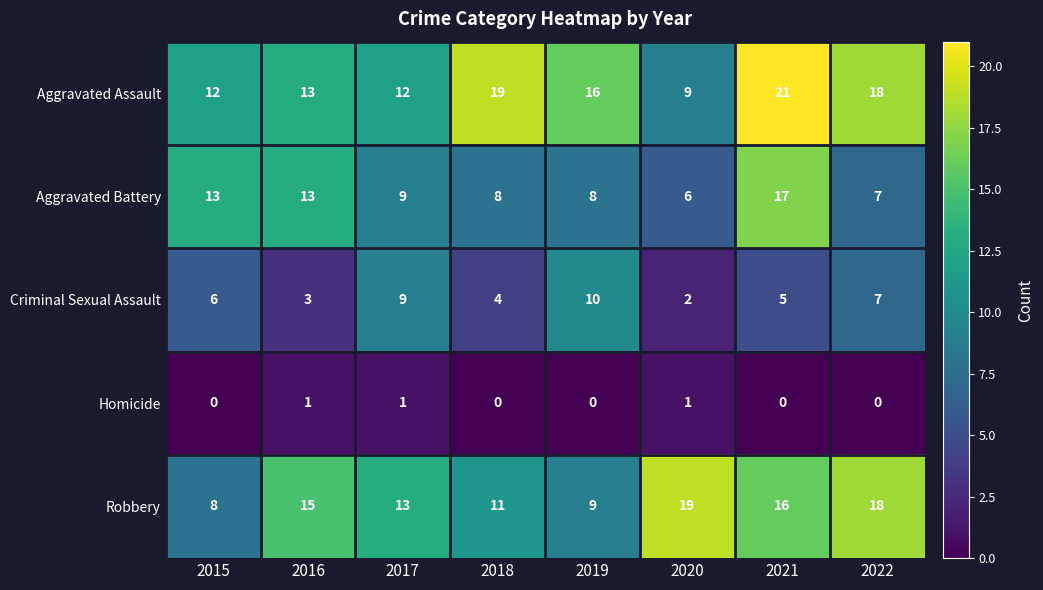

Between 2016 and 2017, which series saw the biggest shift?

Criminal Sexual Assault